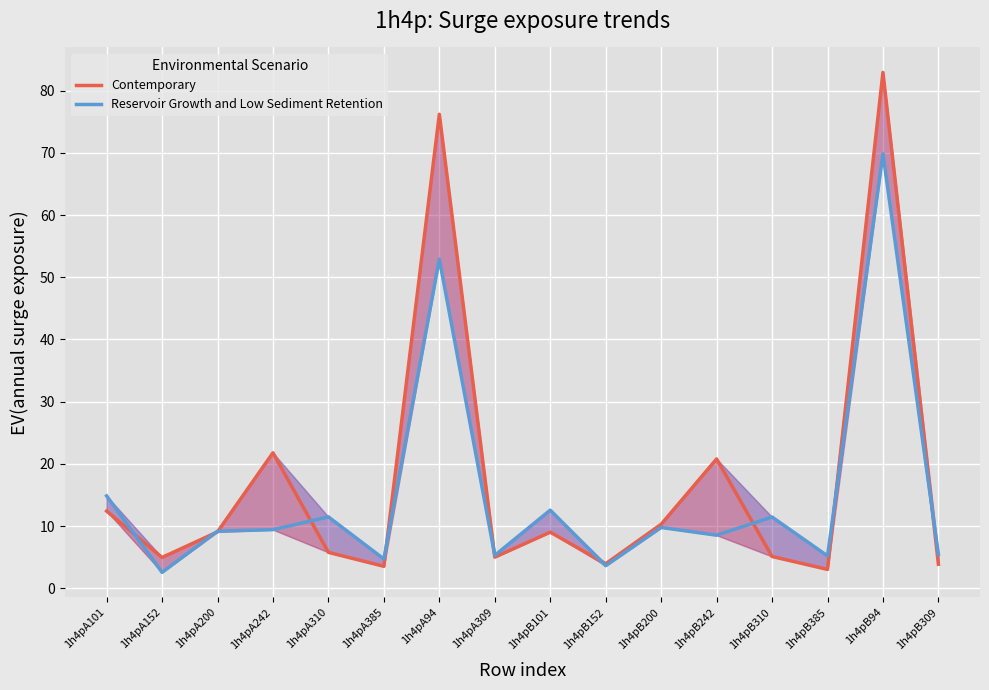

Reading right to left, extract all data points from this chart.

Contemporary: 3.9	82.9	3.0	5.1	20.8	10.3	3.9	9.0	5.0	76.2	3.5	5.8	21.8	9.1	4.9	12.4
Reservoir Growth and Low Sediment Retention: 5.4	69.9	5.2	11.4	8.5	9.8	3.6	12.5	5.3	52.9	4.7	11.5	9.4	9.2	2.5	14.8